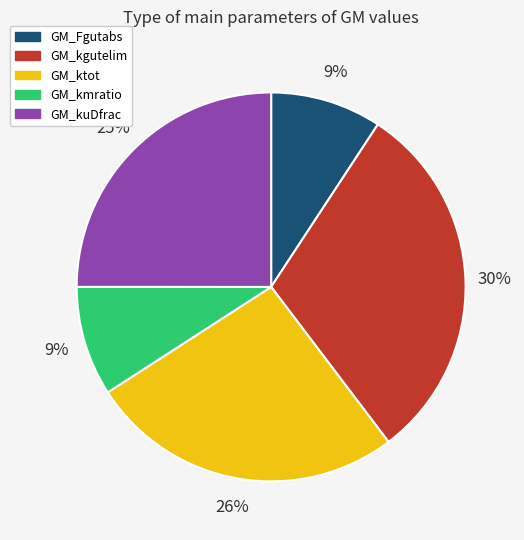

To the nearest percent, what is the combined percentage of GM_ktot and GM_kmratio?

35%